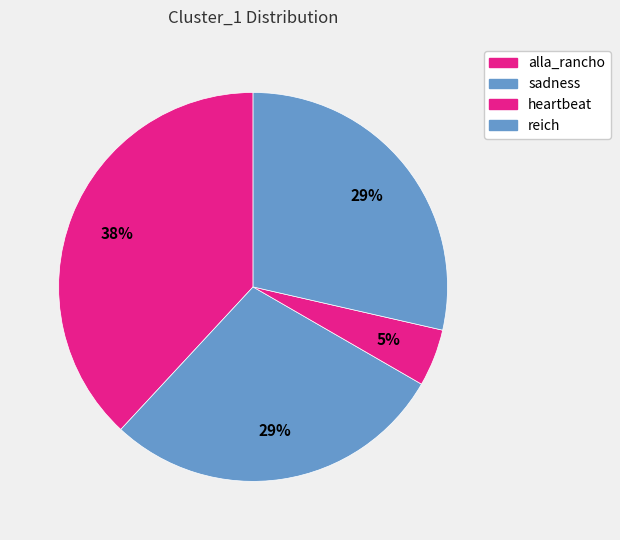

What percentage is the reich slice, to the nearest percent?

29%